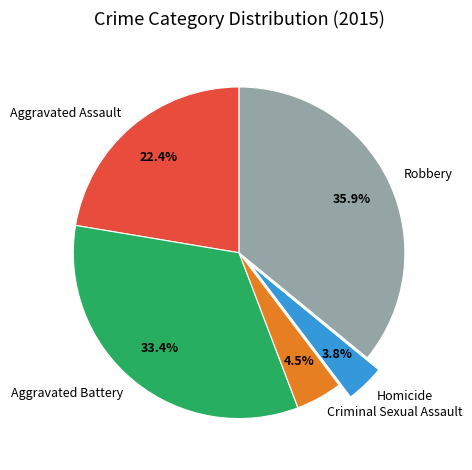

How many segments does this pie chart have?

5